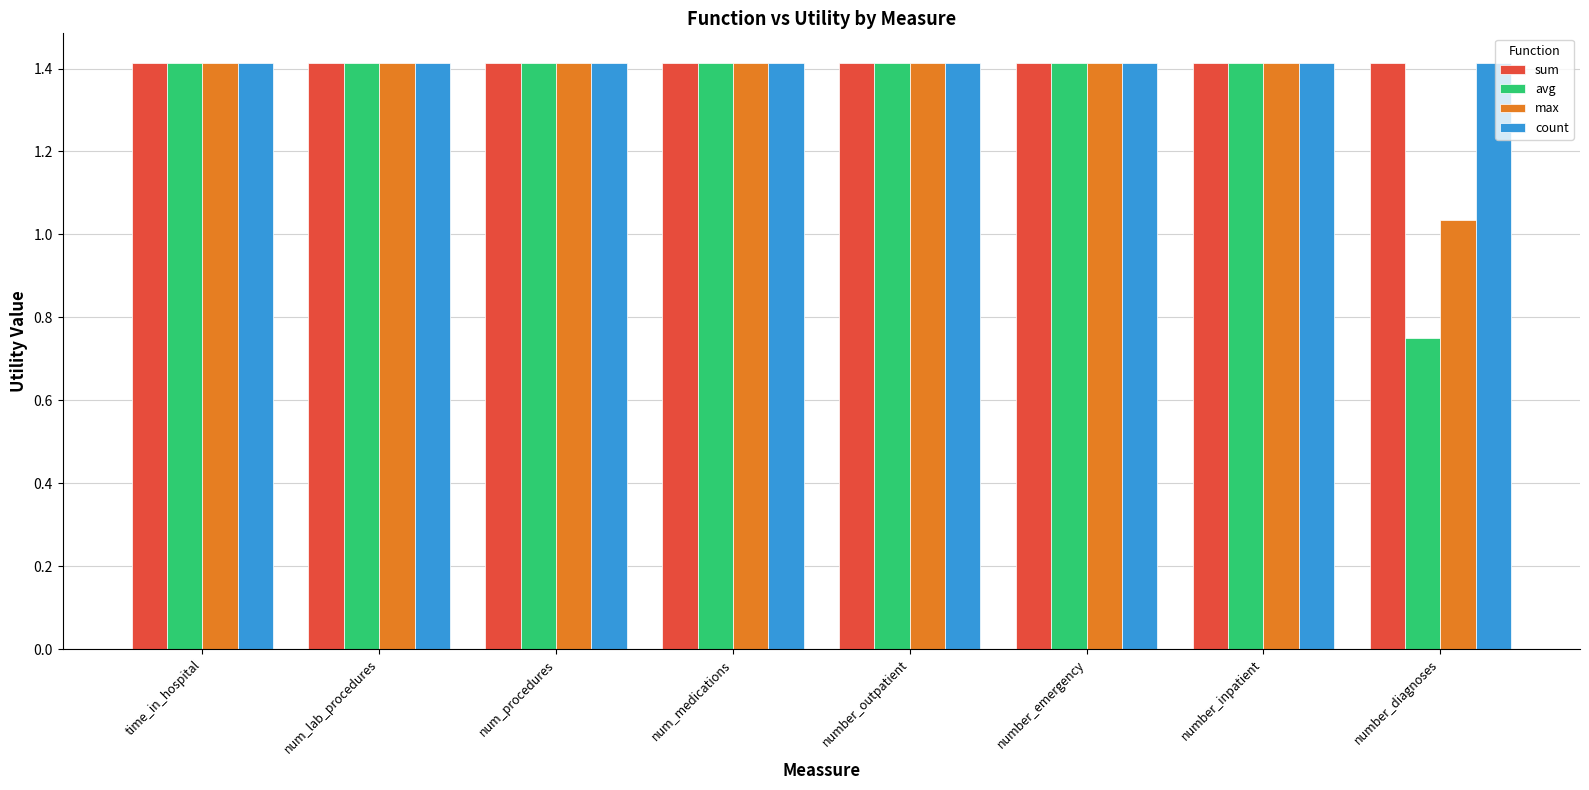

What is the maximum value shown in the chart?

1.4